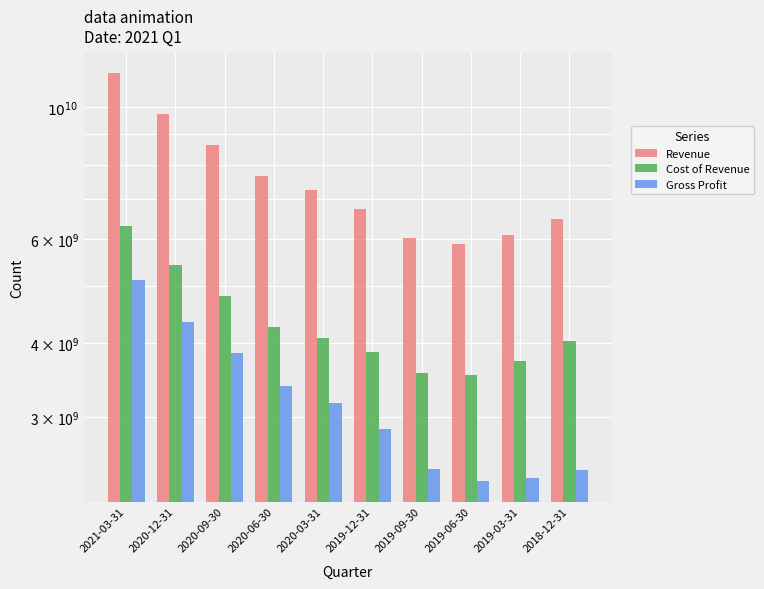

How many series are shown in this chart?

3